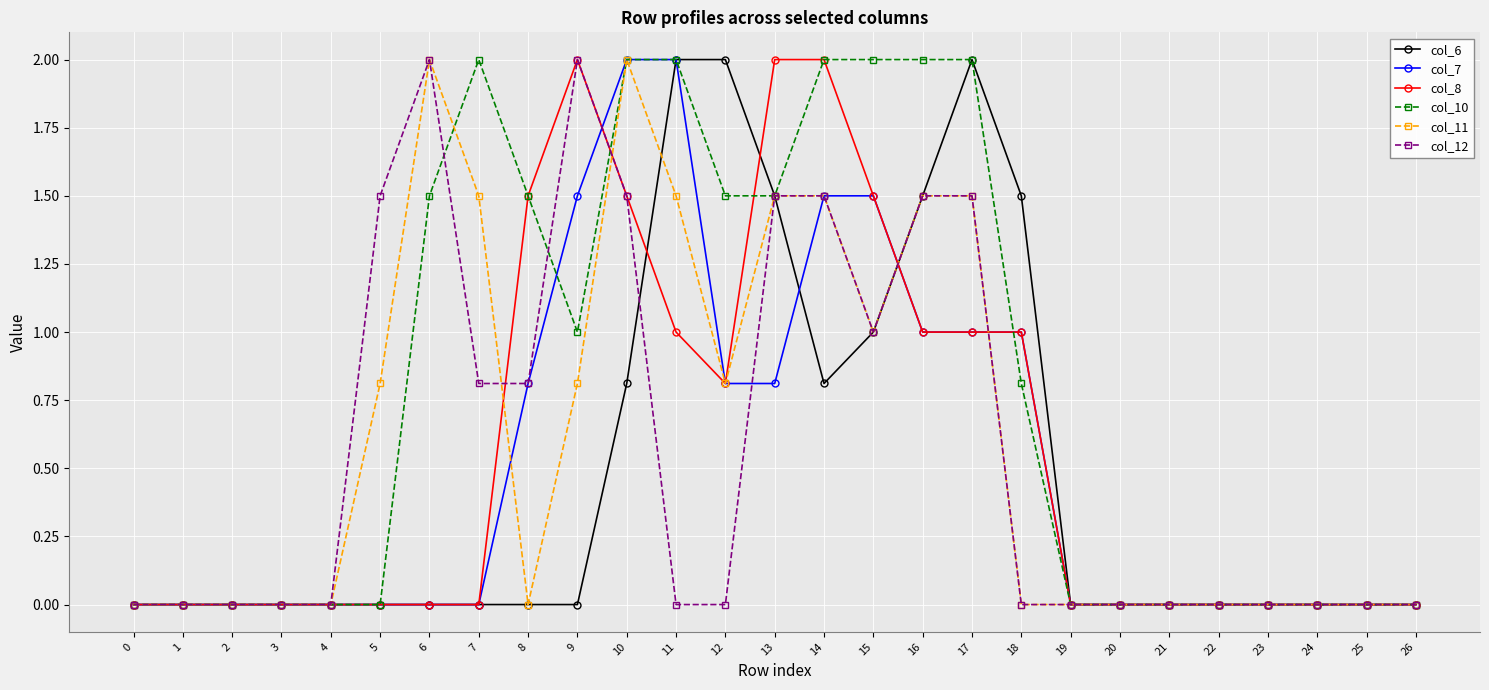

True or false: col_7 has a value of 0.8 at 21.

False